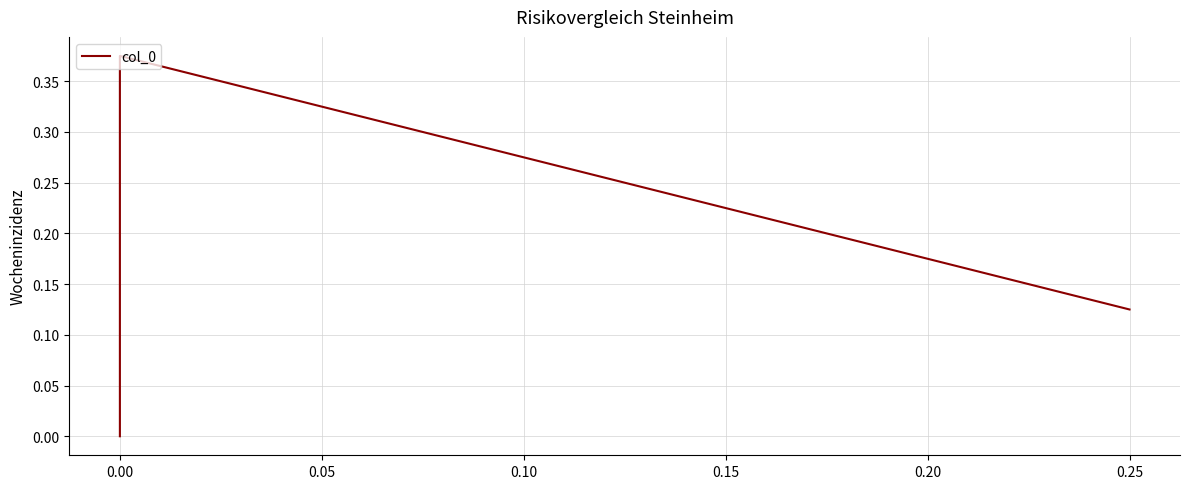

What is the value of the 3rd point from the left?

0.4